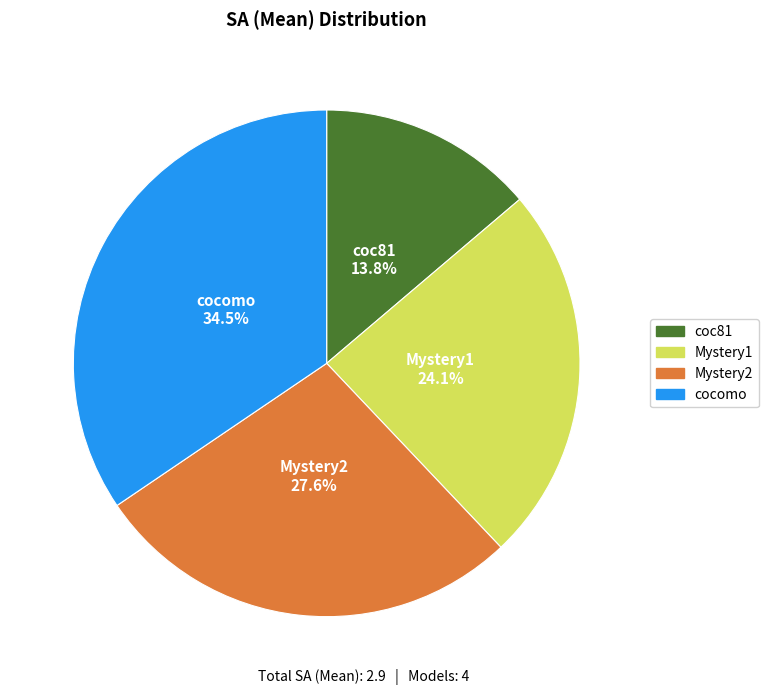

Count the number of slices in the pie.

4